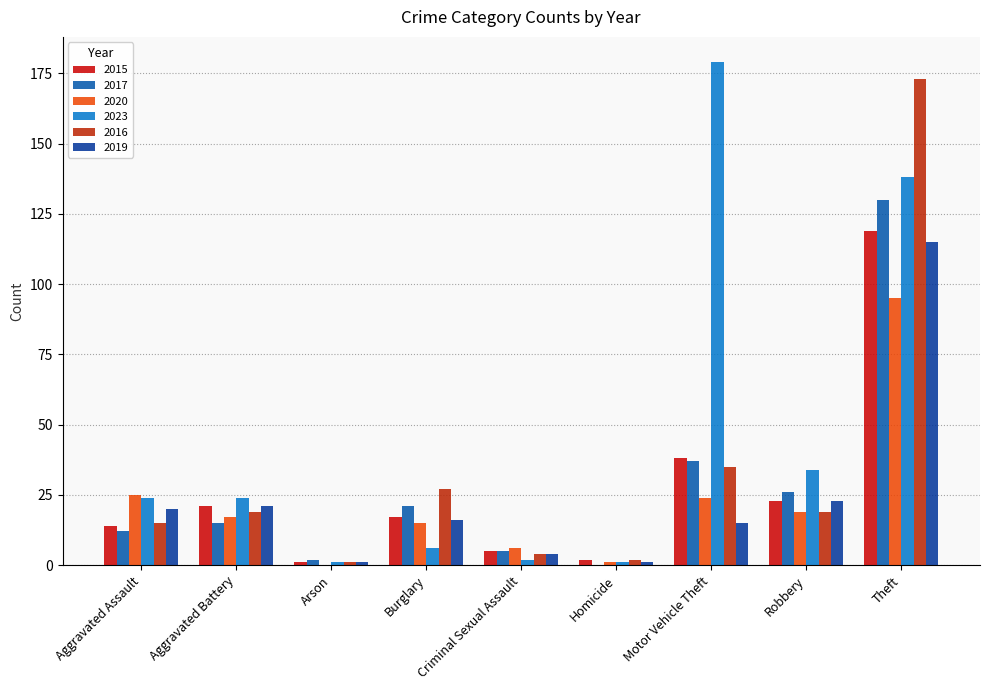

The 2016 series shows 4 at Criminal Sexual Assault. True or false?

True